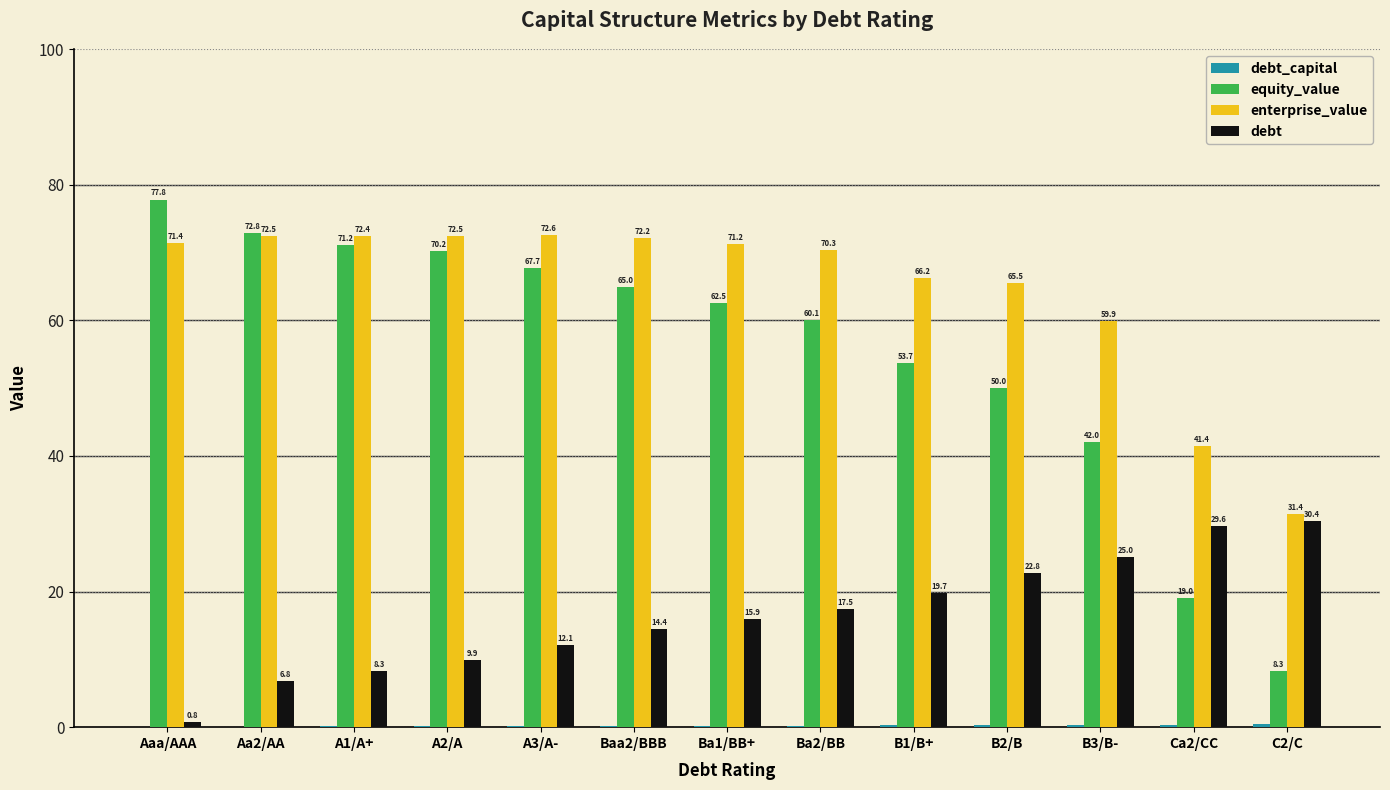

Between A1/A+ and Ba1/BB+, which series saw the biggest shift?

equity_value